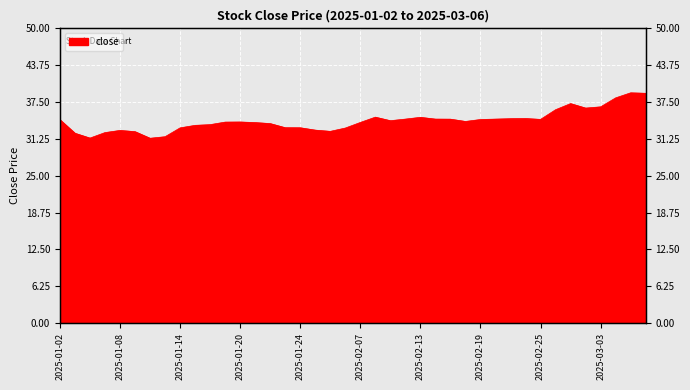

What is the greatest value displayed?

39.1